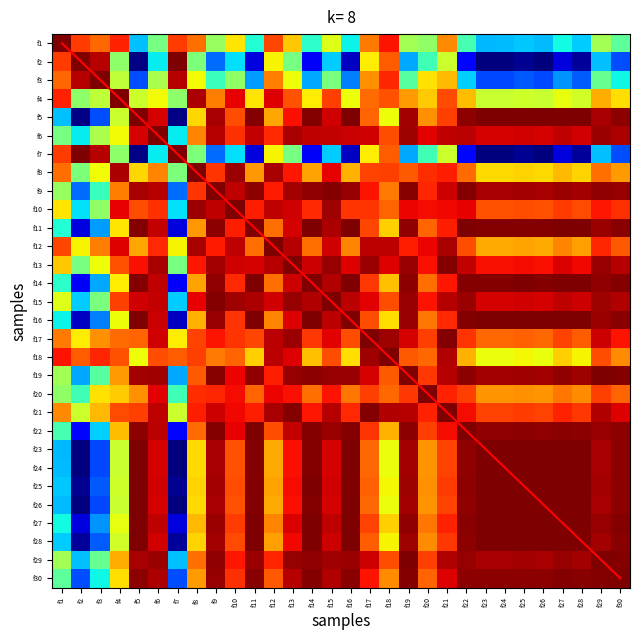

Is it true that f3 equals 0.8 at f23?

False